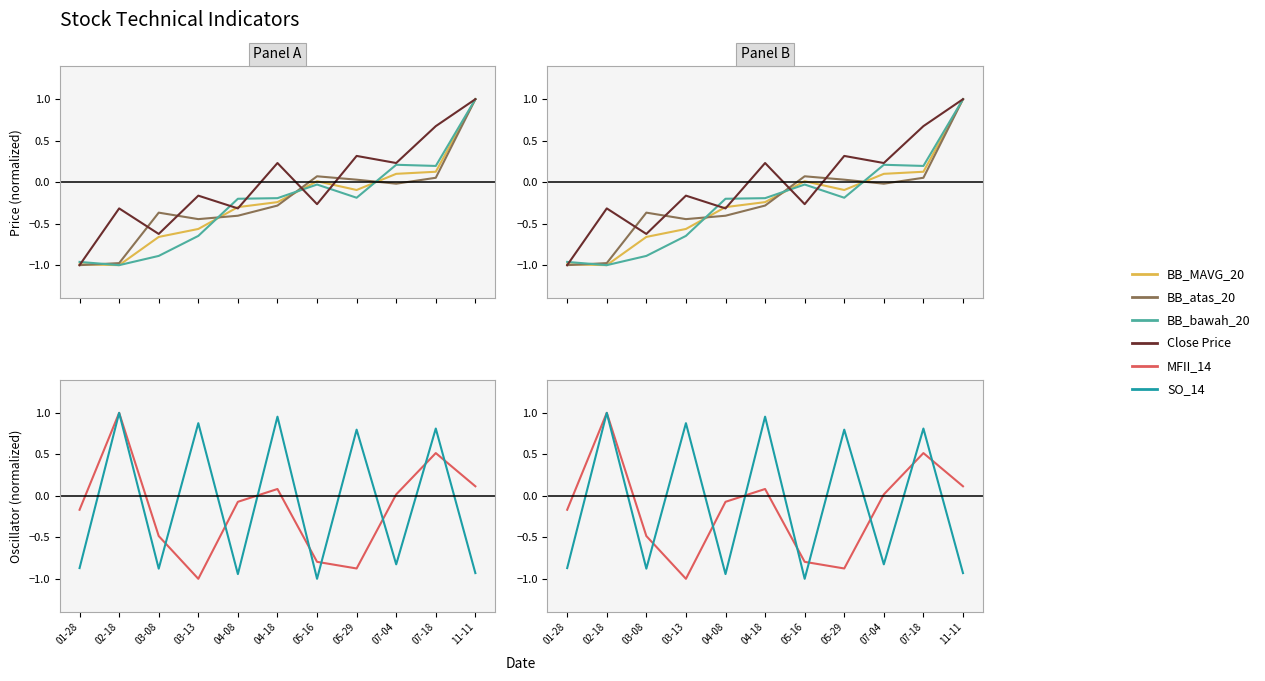

How many data points in SO_14 are less than 0?

6